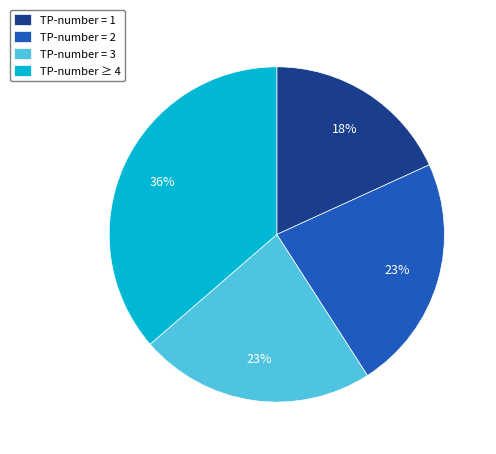

True or false: TP-number = 2 accounts for 23% of the total.

True